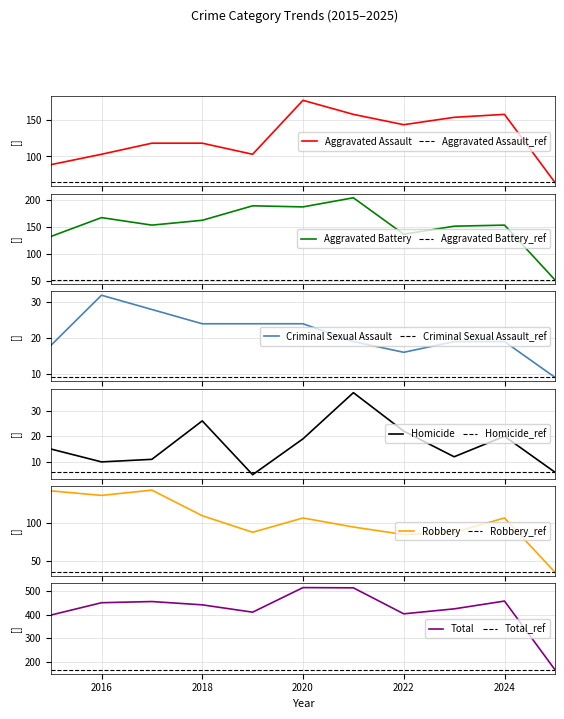

True or false: Total and Aggravated Assault intersect in this chart.

False